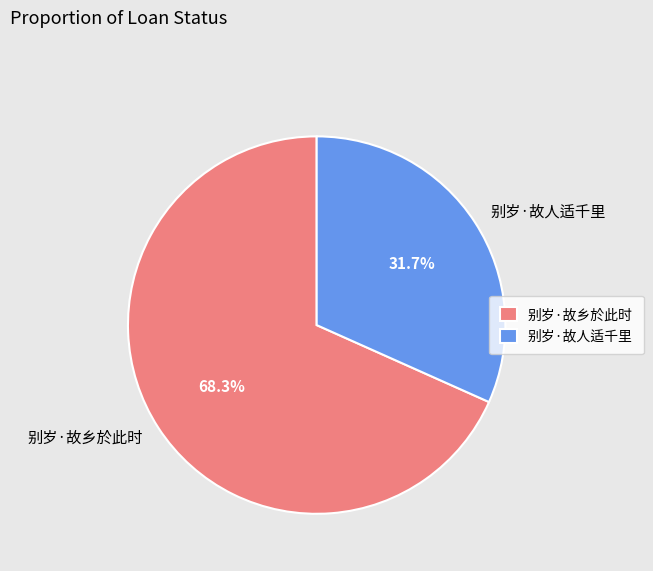

What percentage do 别岁·故人适千里 and 别岁·故乡於此时 together represent?

100.0%